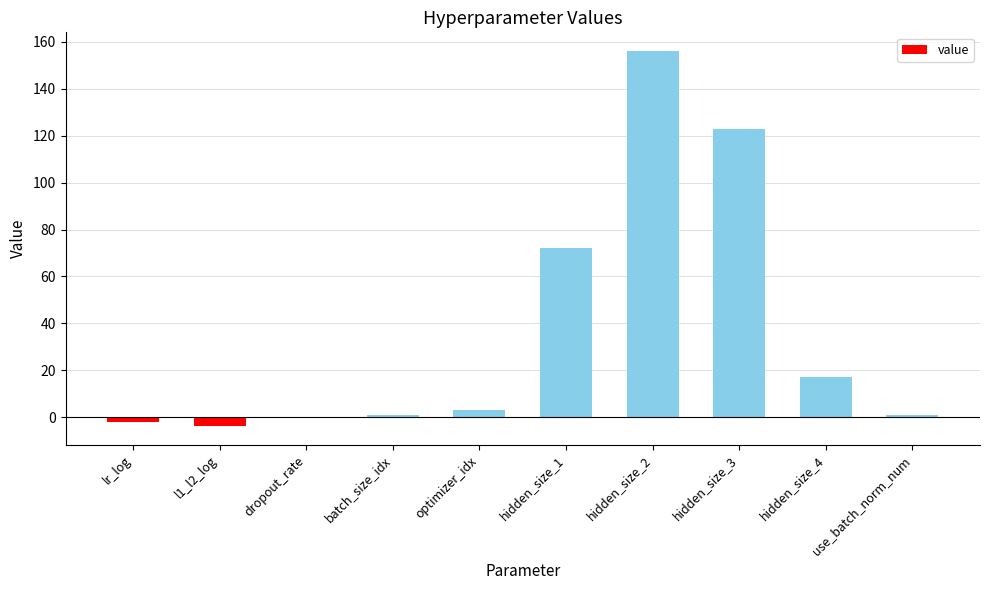

Between l1_l2_log and hidden_size_4, which is larger?

hidden_size_4